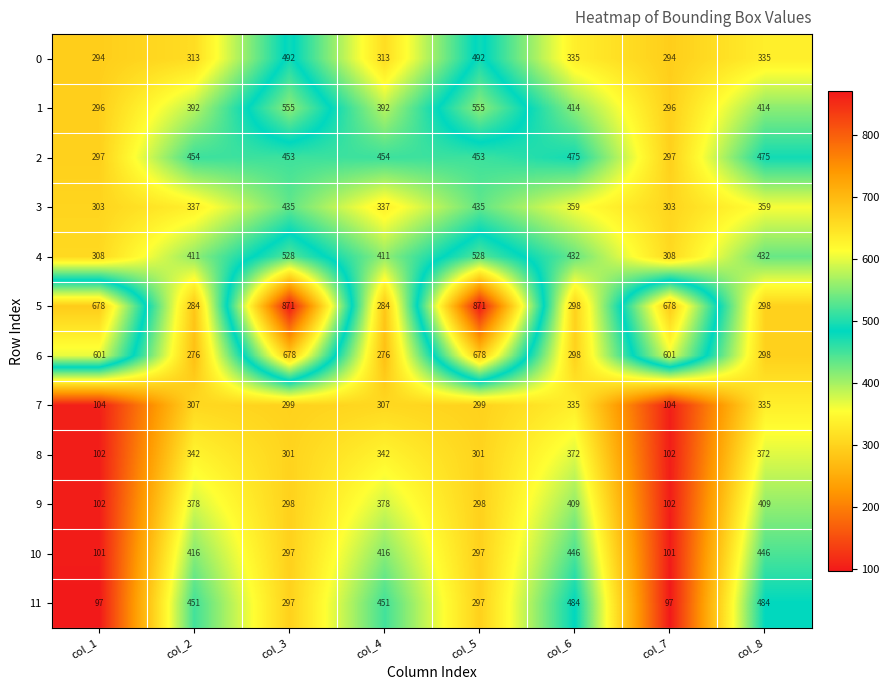

The 3 series shows 435 at col_3. True or false?

True